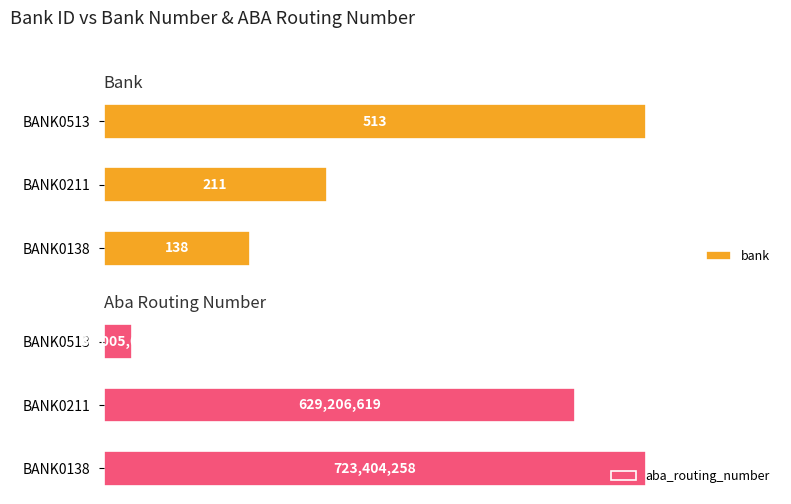

Which category has the highest value in the bank series?

BANK0513